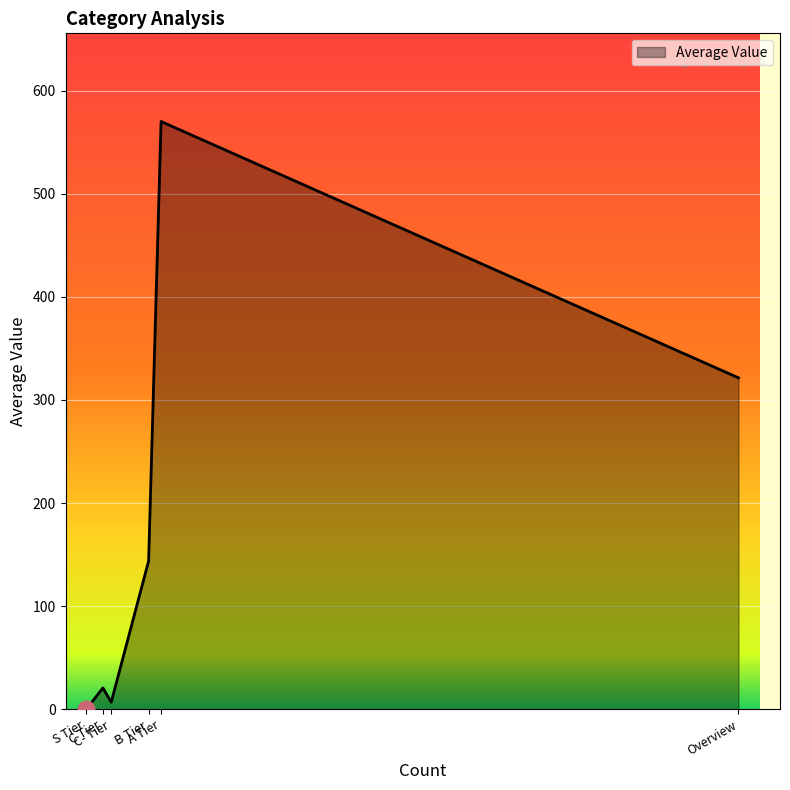

Does the chart have visible grid lines?

Yes